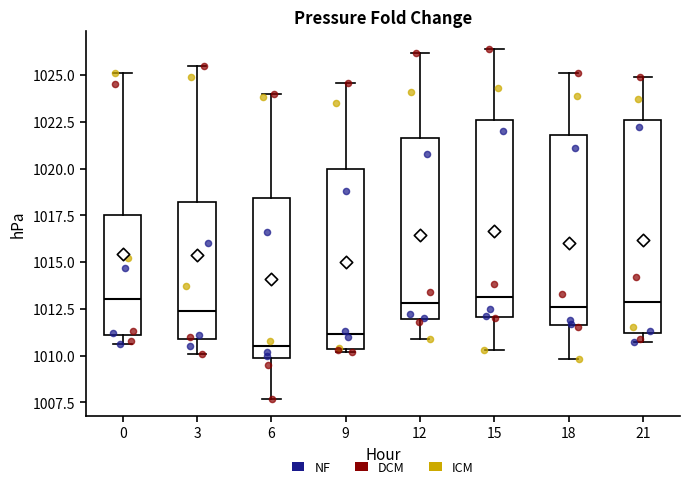

Which box's median line is the lowest?

6